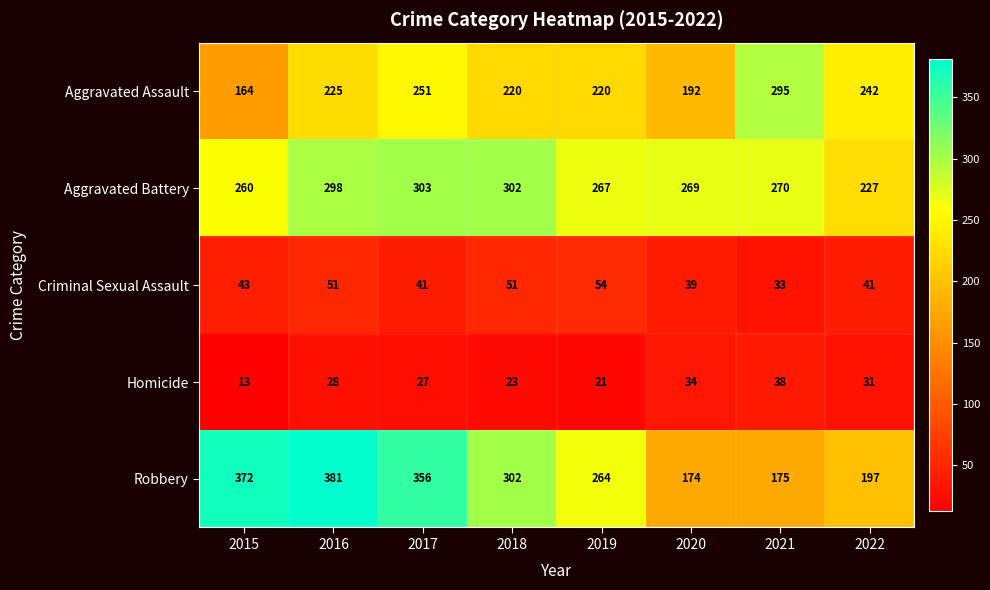

What is the smallest value displayed?

13